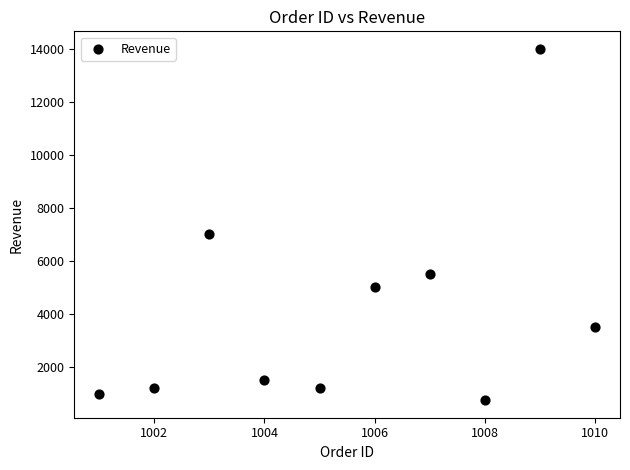

What Y value in the scatter plot is closest to 7375?

7000